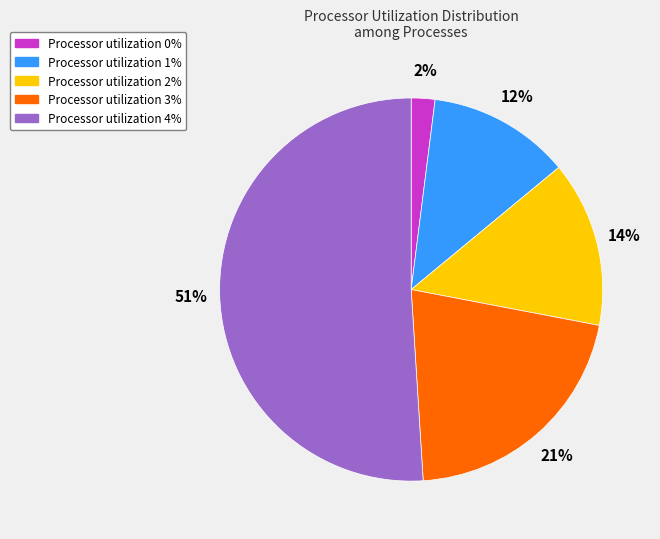

To the nearest percent, what is the average slice percentage?

20%